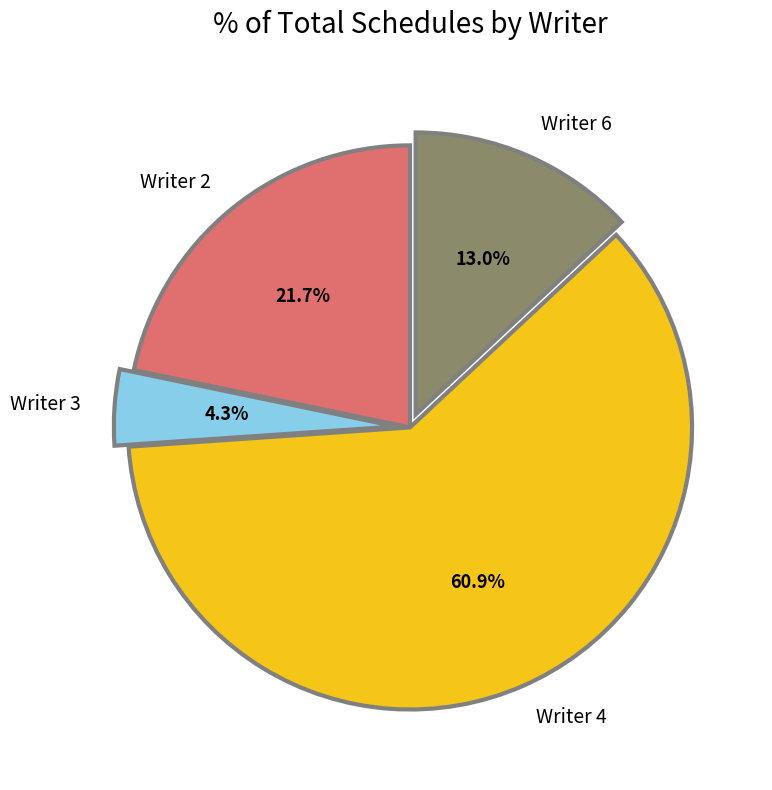

Does any single category account for the majority?

Yes